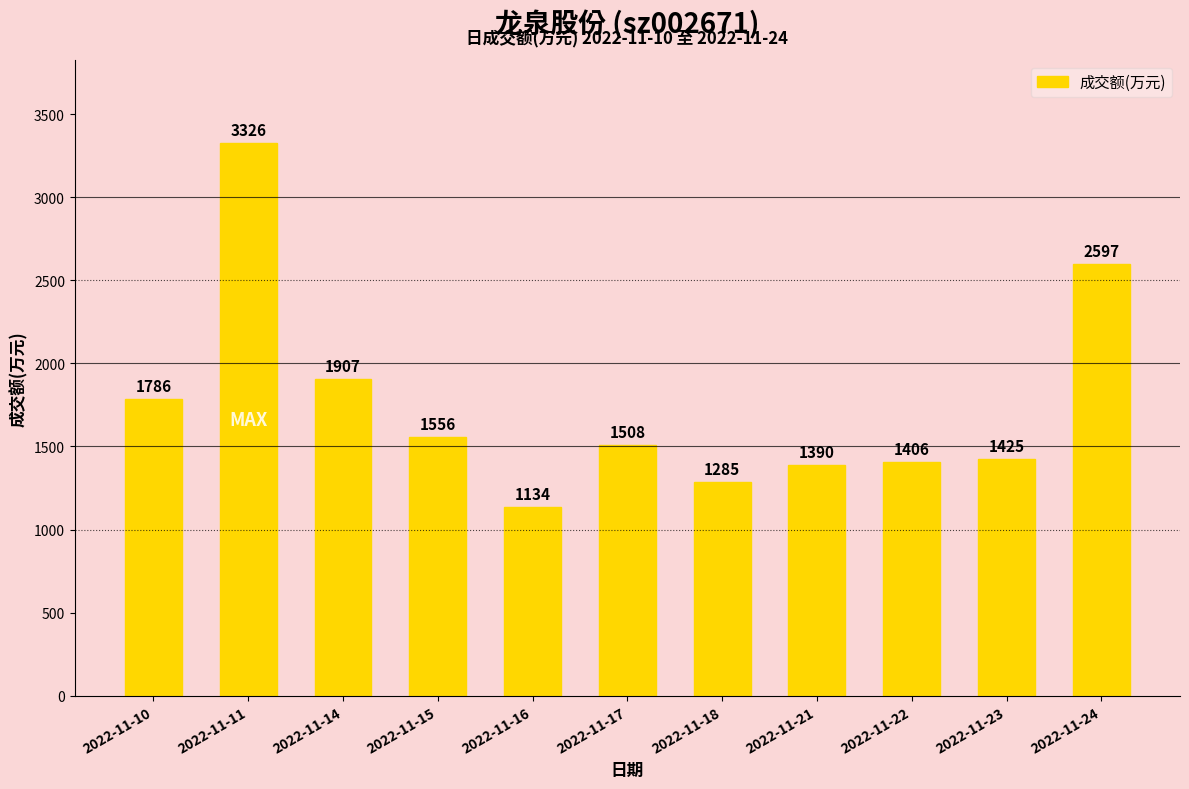

What is the difference between the values at 2022-11-10 and 2022-11-11?

1540